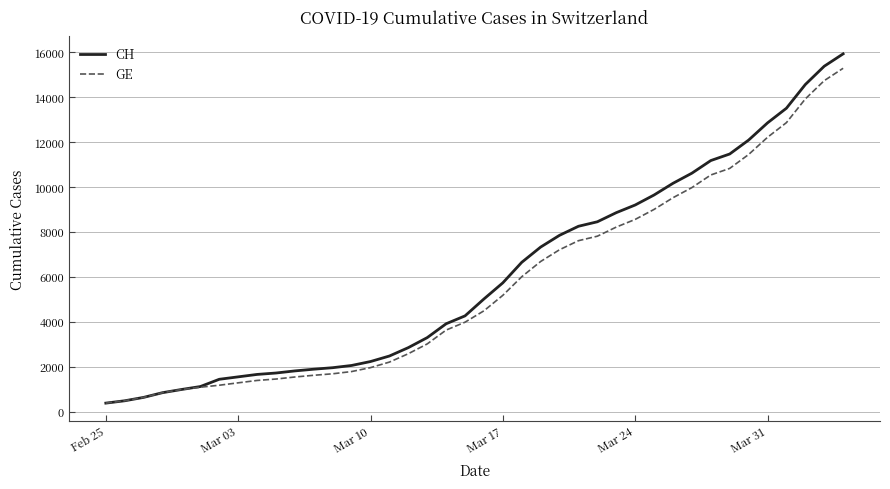

What is the smallest value displayed?

375